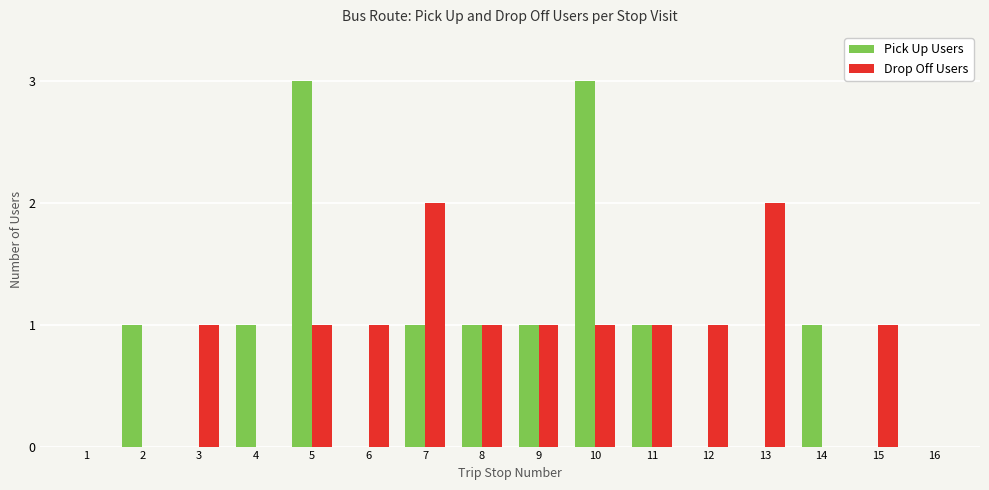

What is the total value across all series at 10?

4